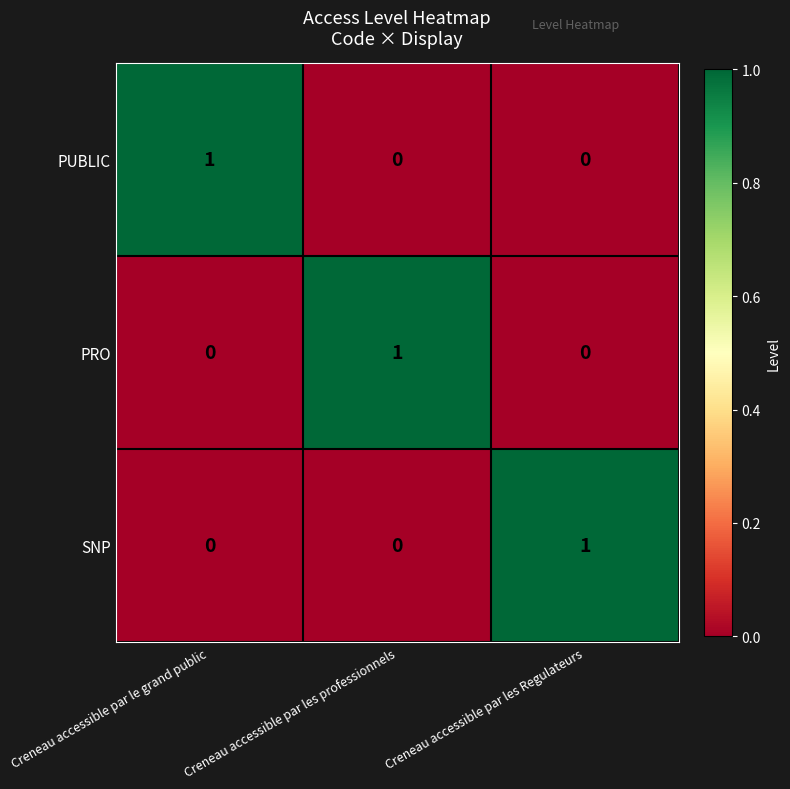

How many PRO values are between 0 and 1?

3